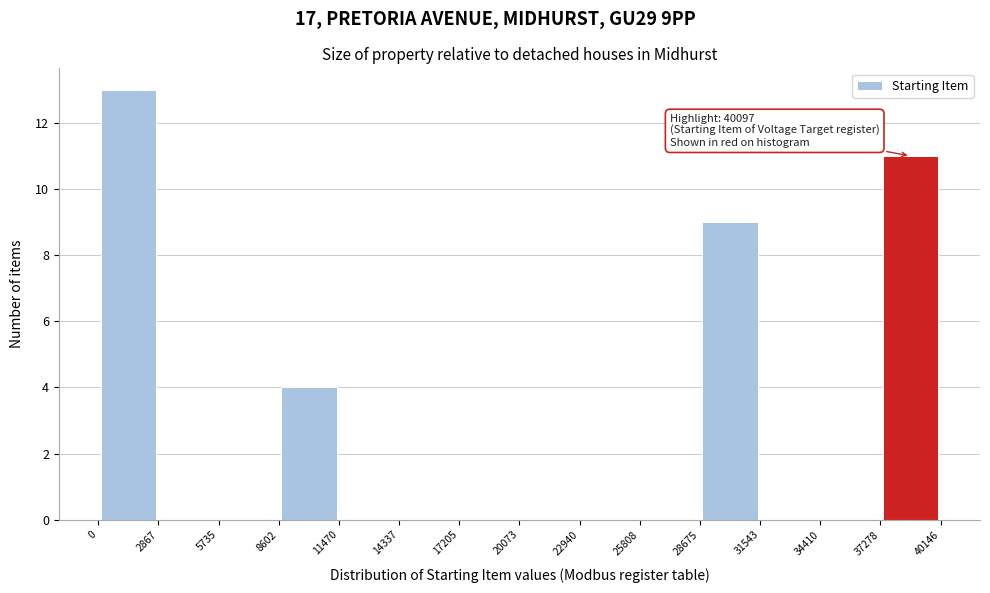

Over which range of the x-axis is the bar tallest?

0 to 2867